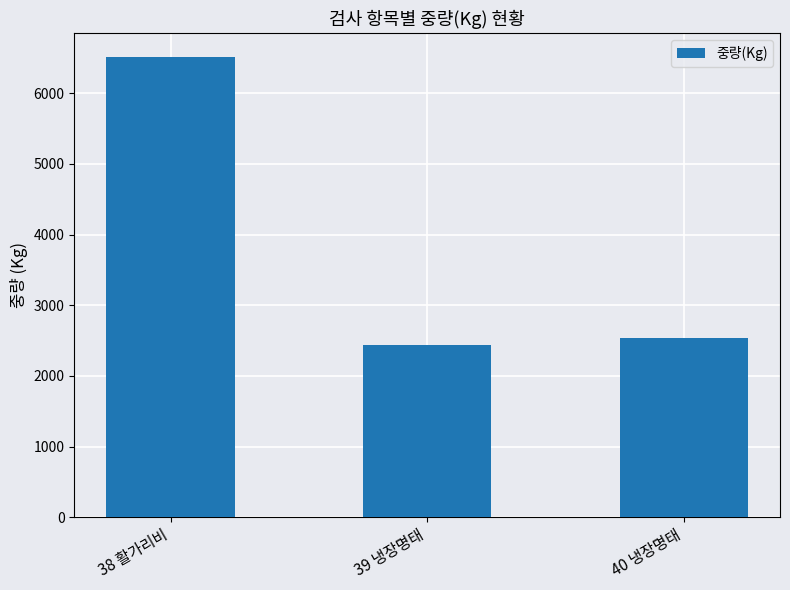

What is the sum of all values?

11501